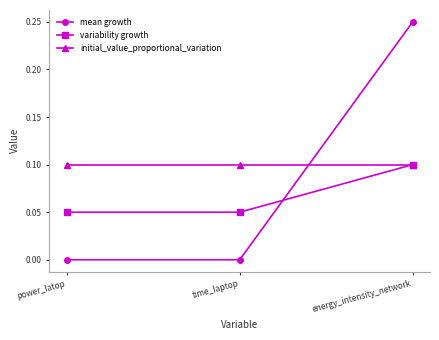

Which series has the largest range (max minus min)?

mean growth